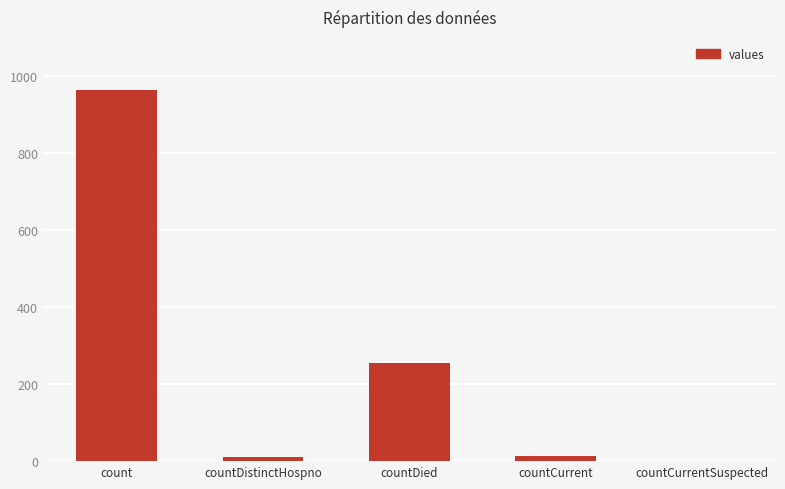

How many positive values are there?

4